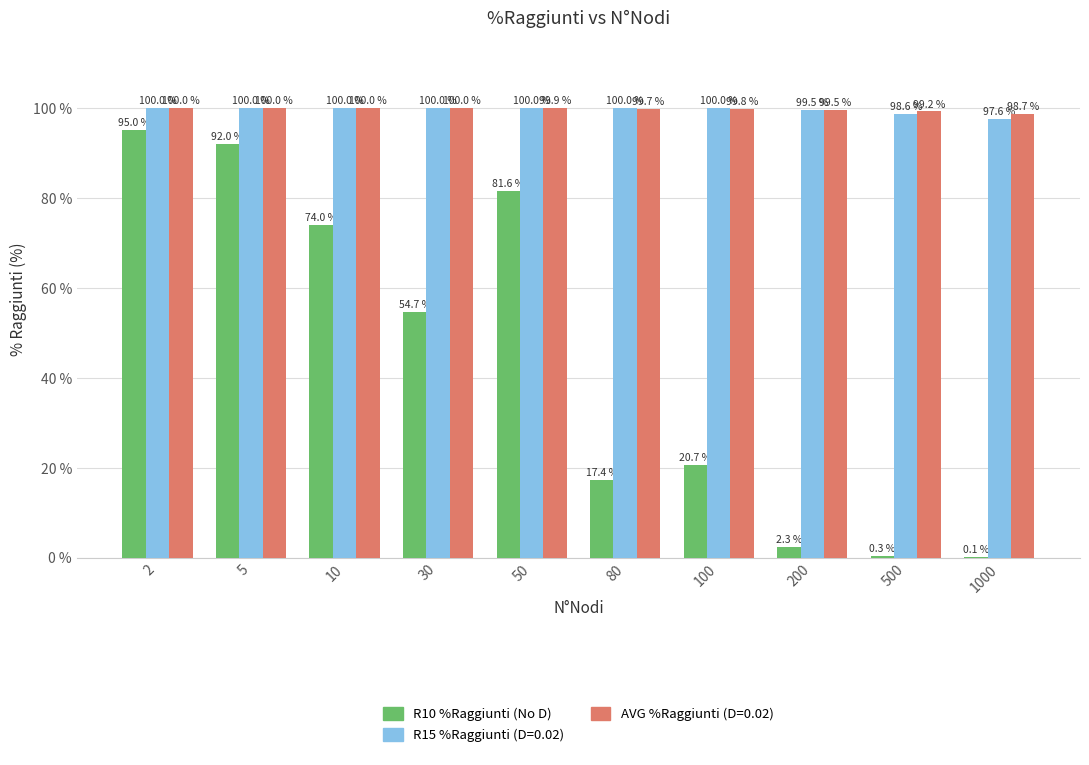

Are the bars horizontal?

No